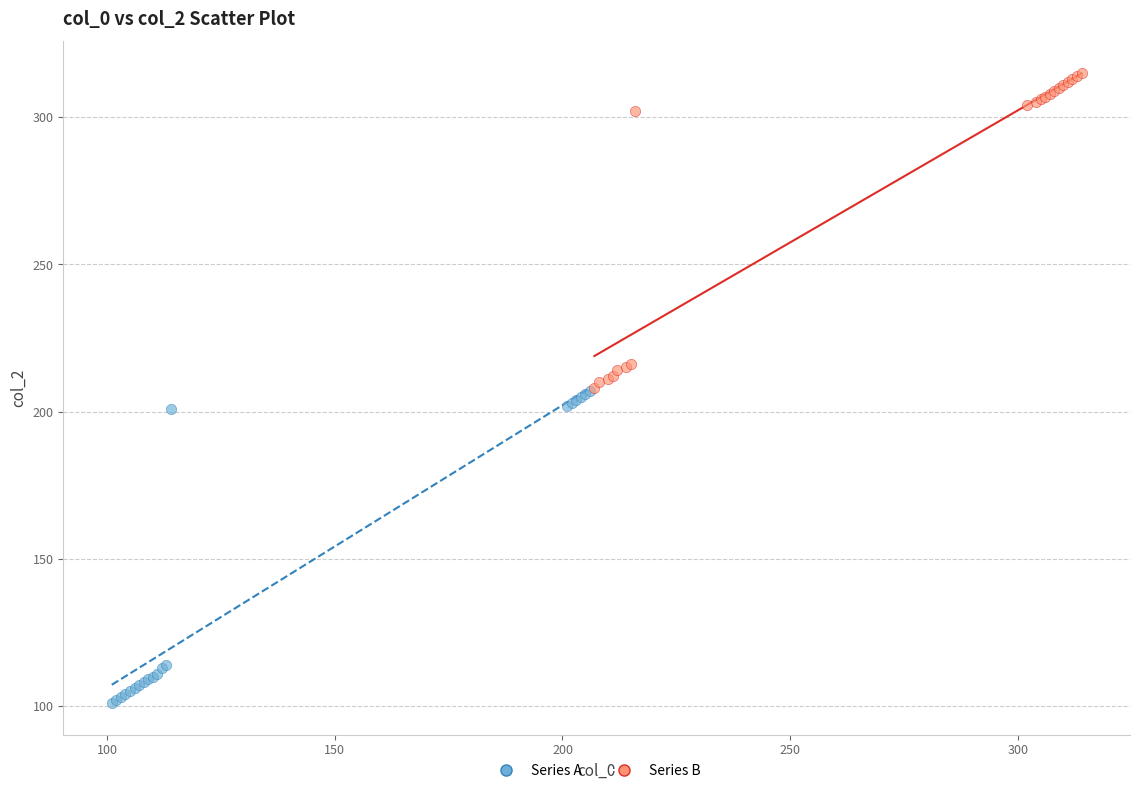

Which series reaches the minimum Y coordinate?

Series A